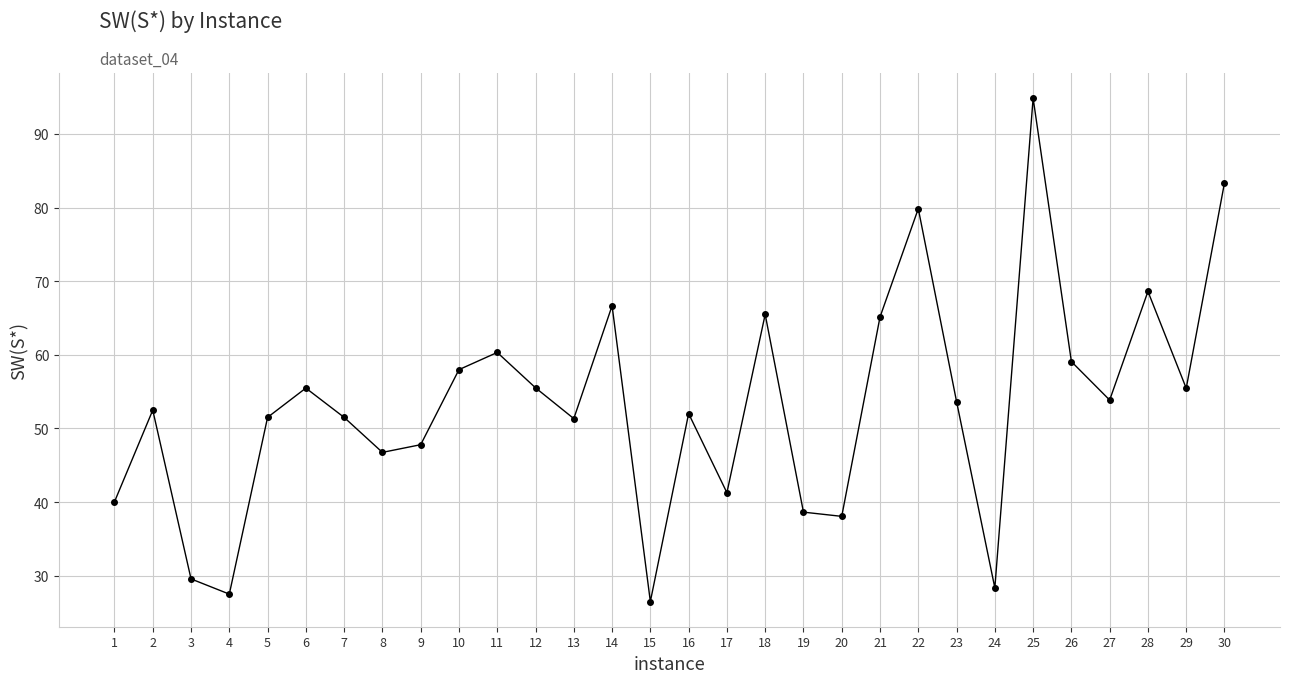

Is it true that the value at 17 is 17.9?

False